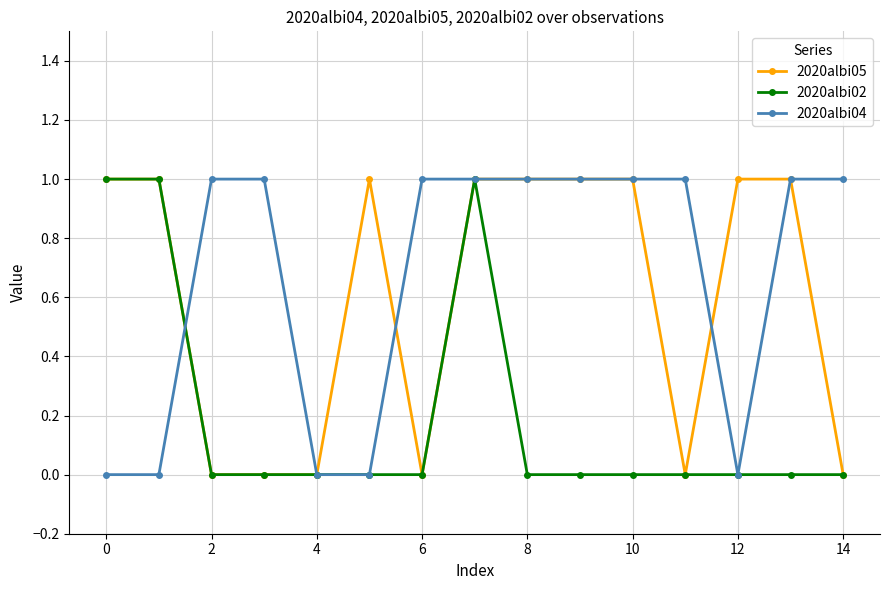

Is this an area chart (filled region under the line)?

No